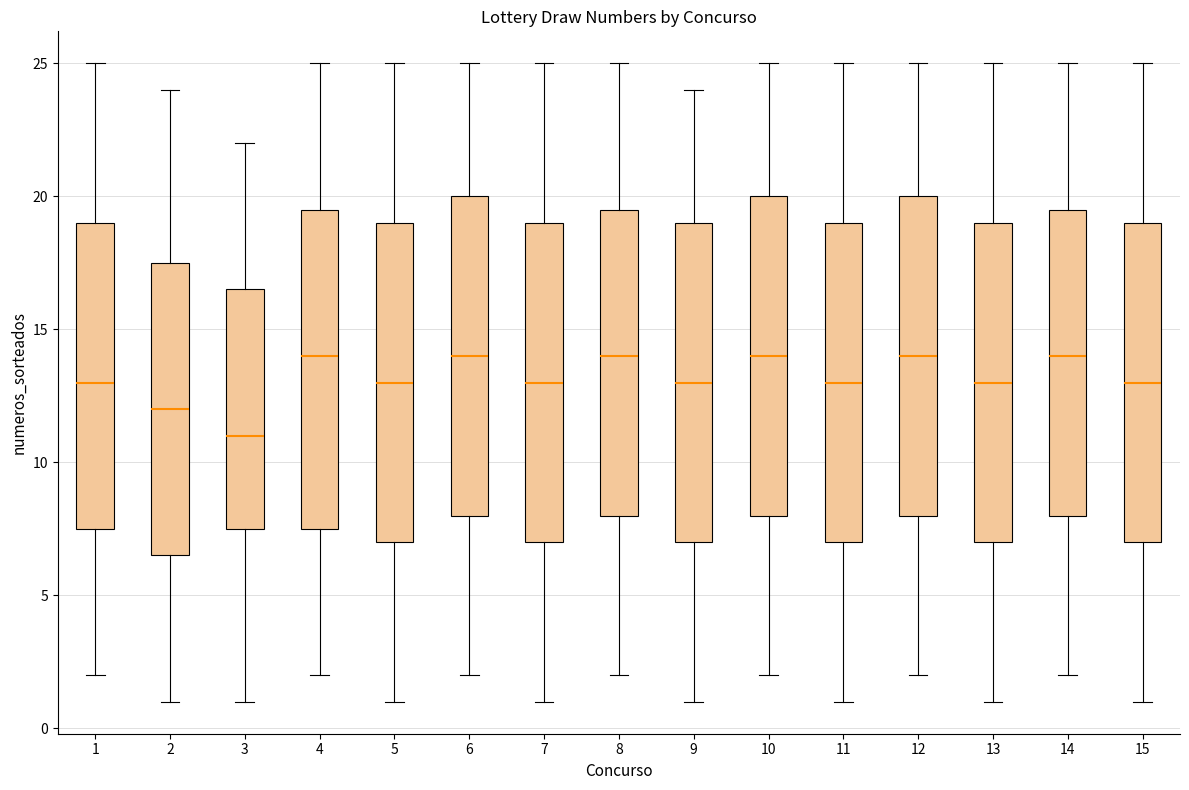

Where does the lower whisker of the box at x = 4 end on the y-axis? The values are not printed on the chart, so give them approximately, as read against the axis.

2.0